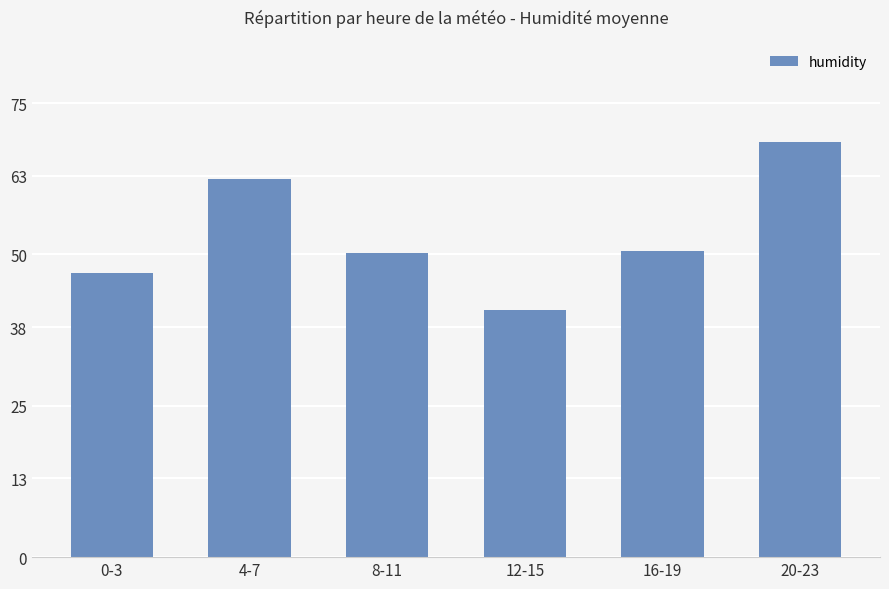

The value at 12-15 is 10.7. True or false?

False